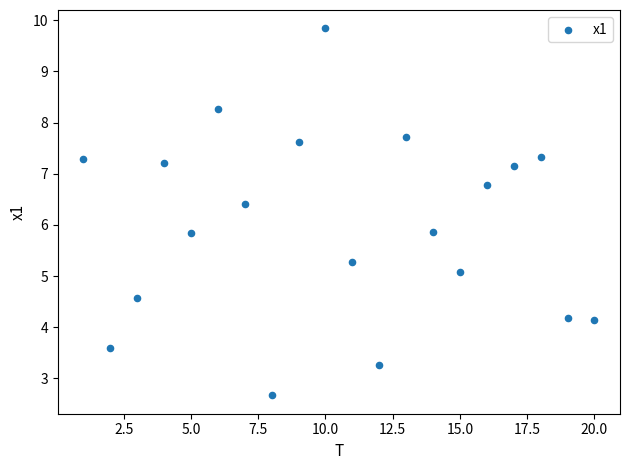

What is the range of Y values (max minus min)?

7.2